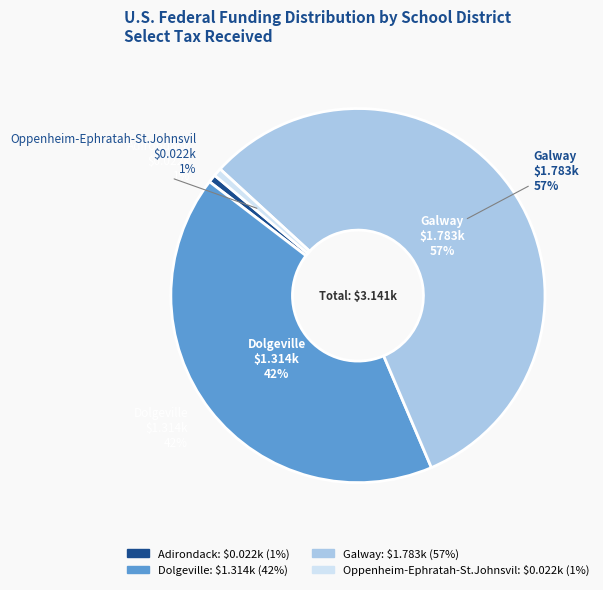

Which has a higher value, Galway or Oppenheim-Ephratah-St.Johnsvil?

Galway